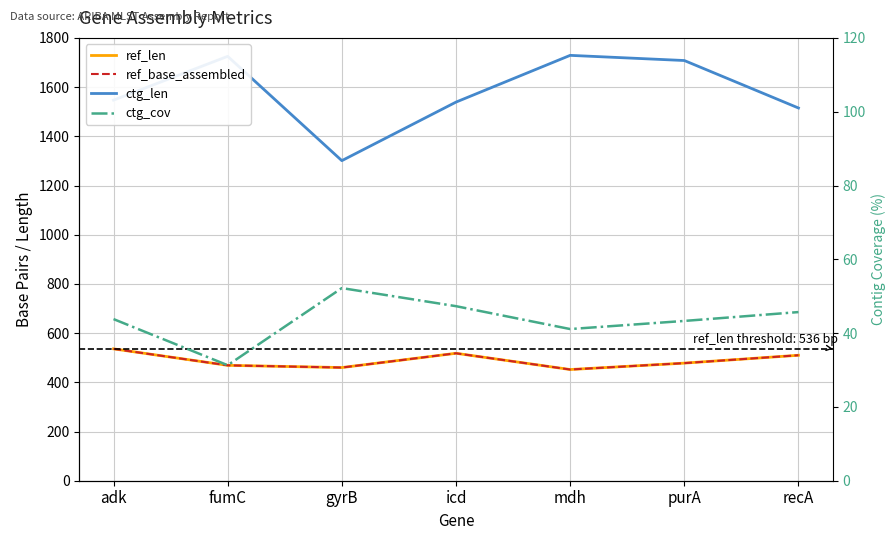

What is the label of the 1st point from the right?

recA